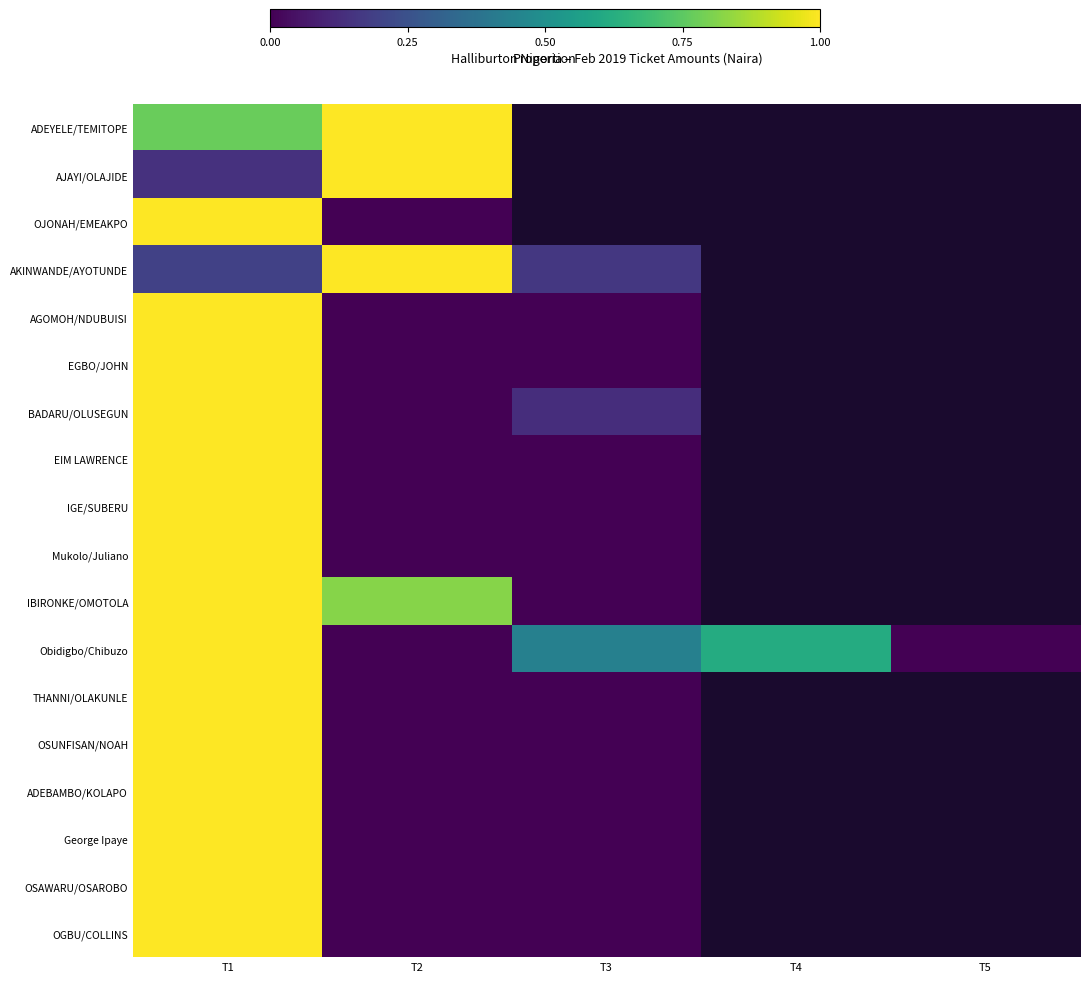

How many positive values does the George Ipaye series have?

1